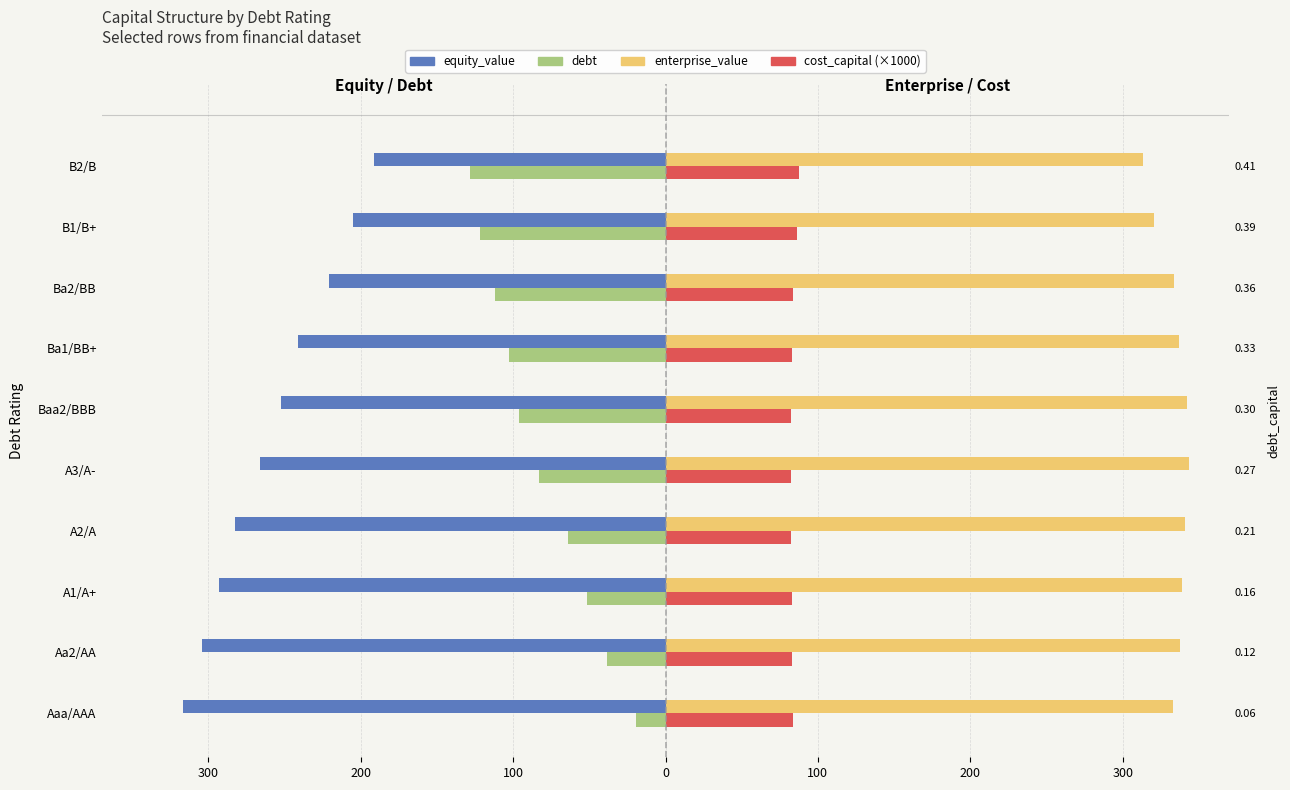

What is the greatest value displayed?

343.6